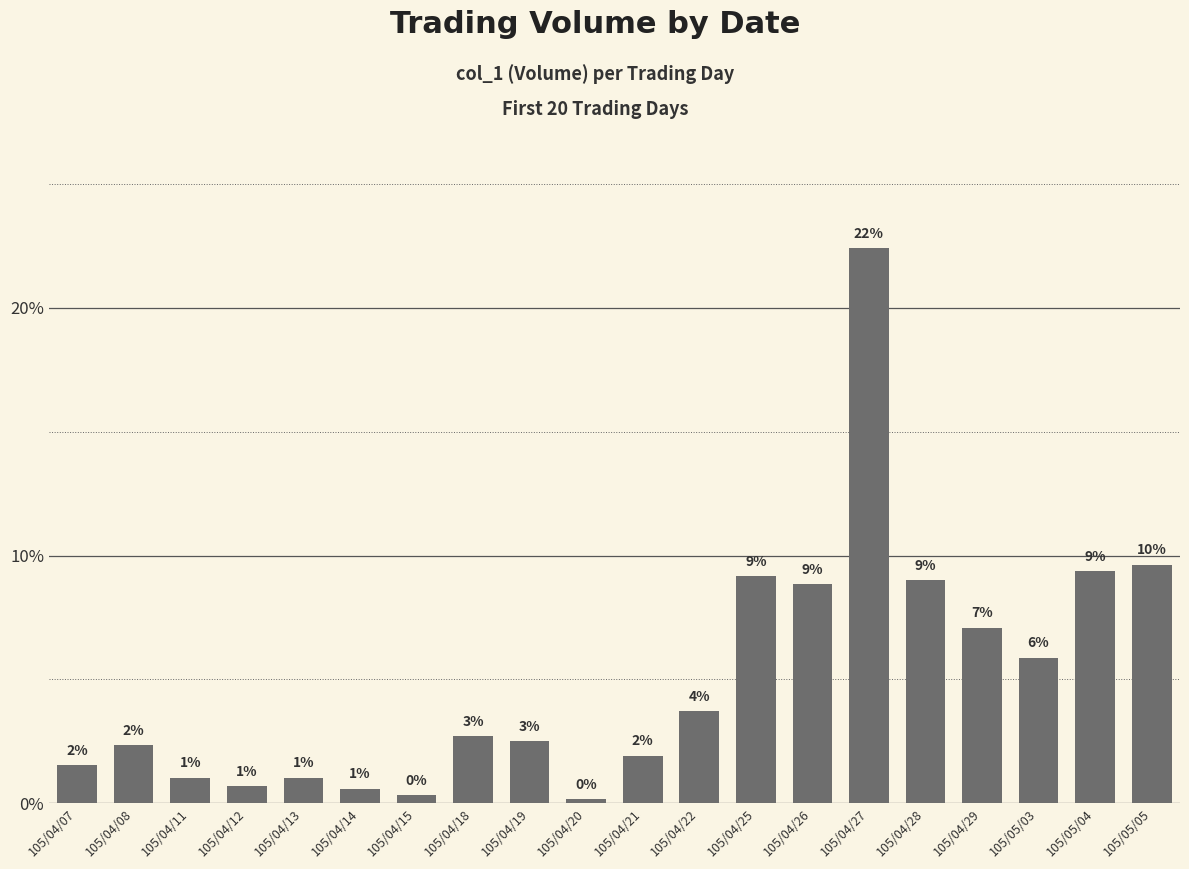

Which has a higher value, 105/04/07 or 105/04/19?

105/04/19